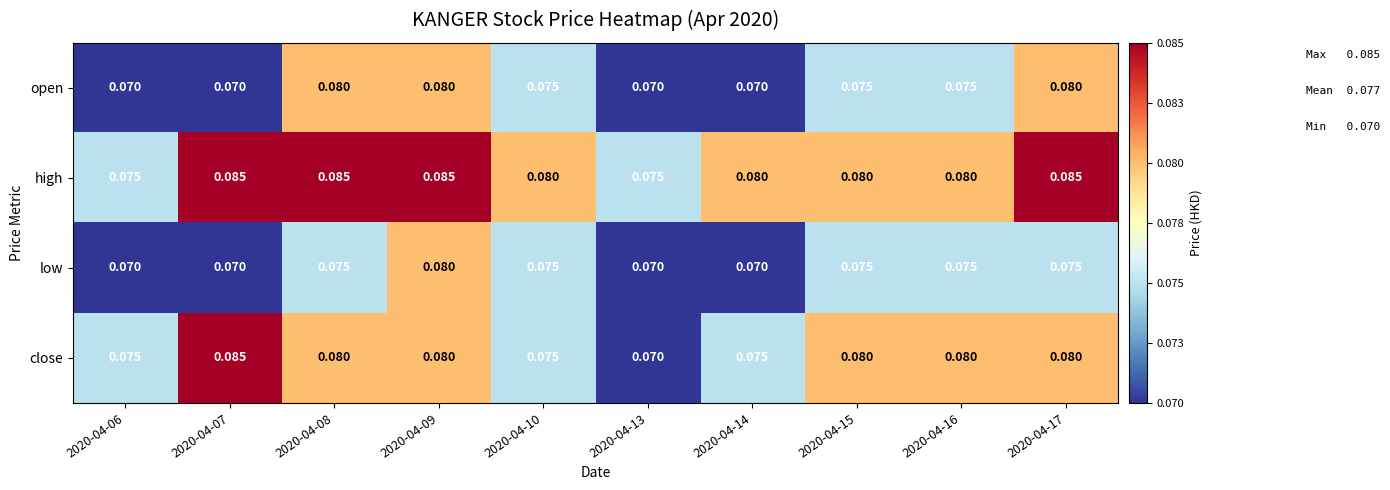

At how many categories does at least one series exceed 0?

10